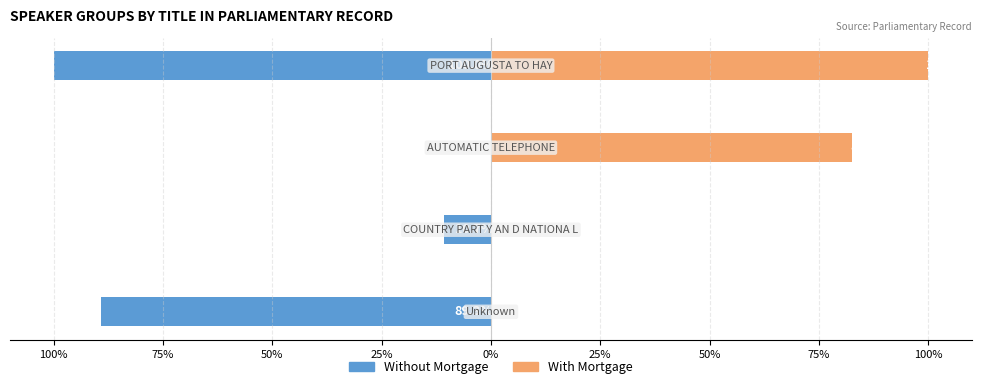

Which series has the largest range (max minus min)?

Without Mortgage